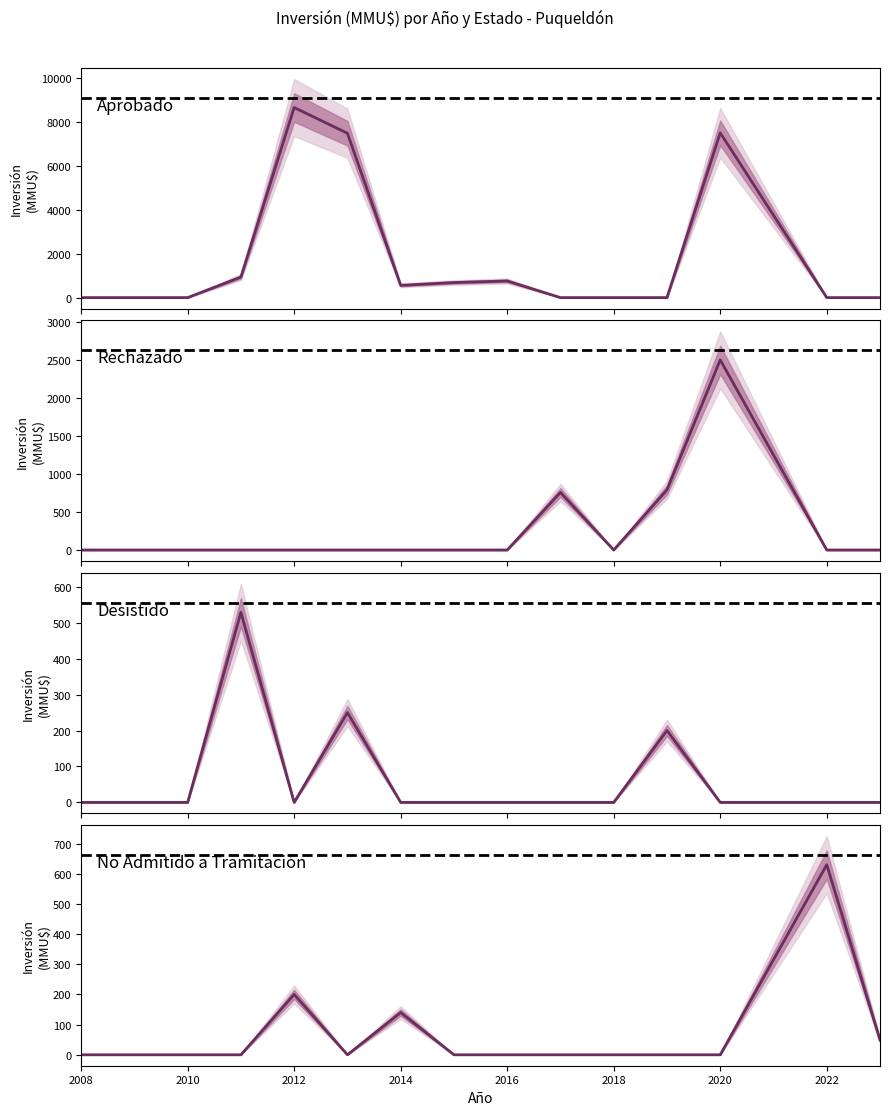

What are all the series names shown in the legend?

Aprobado, Rechazado, Desistido, No Admitido a Tramitación